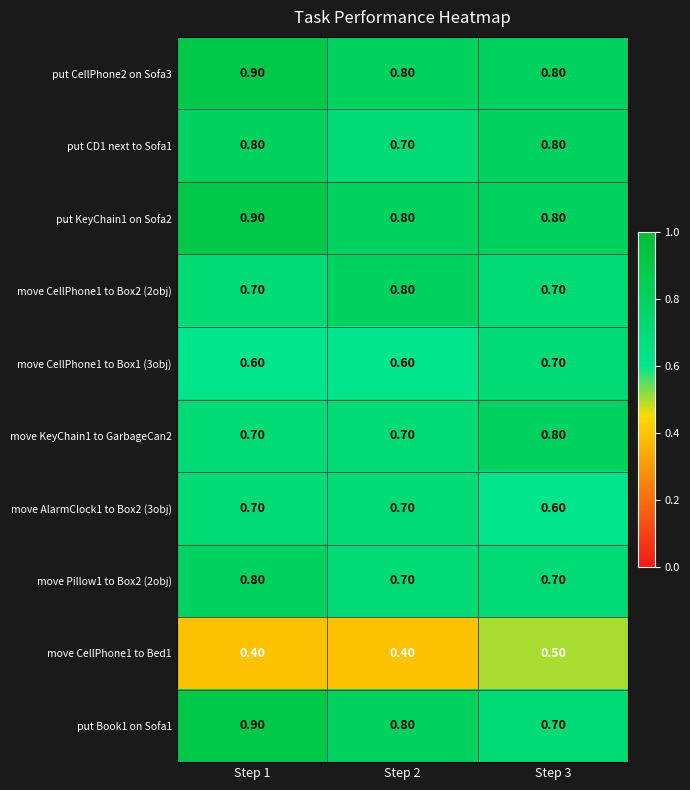

At how many categories does at least one series exceed 0?

3